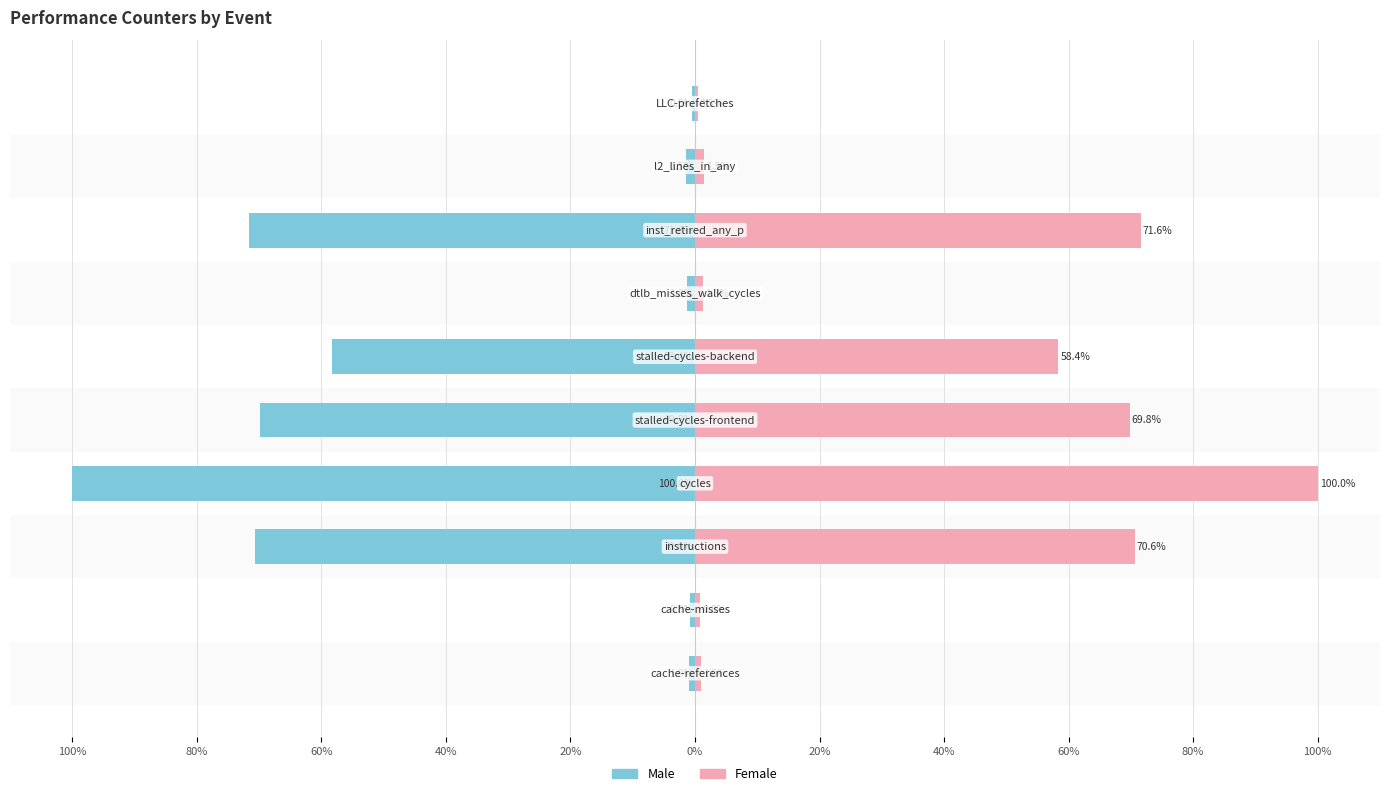

How many groups of bars are there?

10